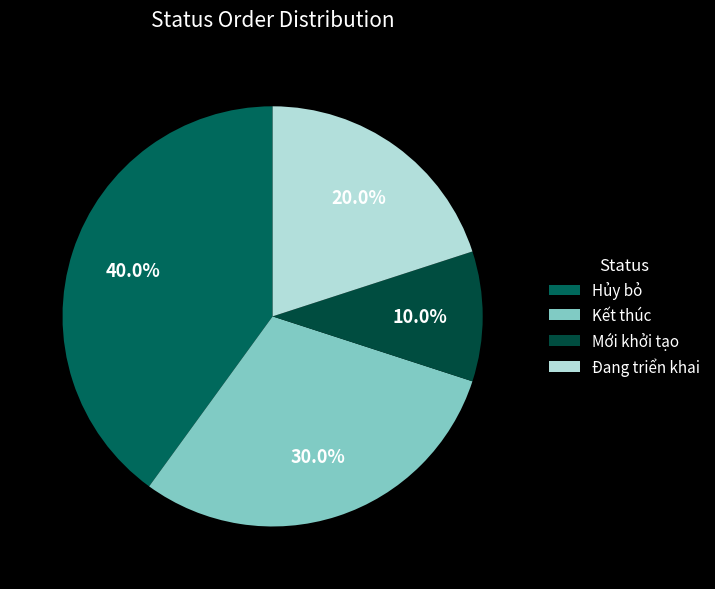

What percentage is the Kết thúc slice, to the nearest percent?

30%